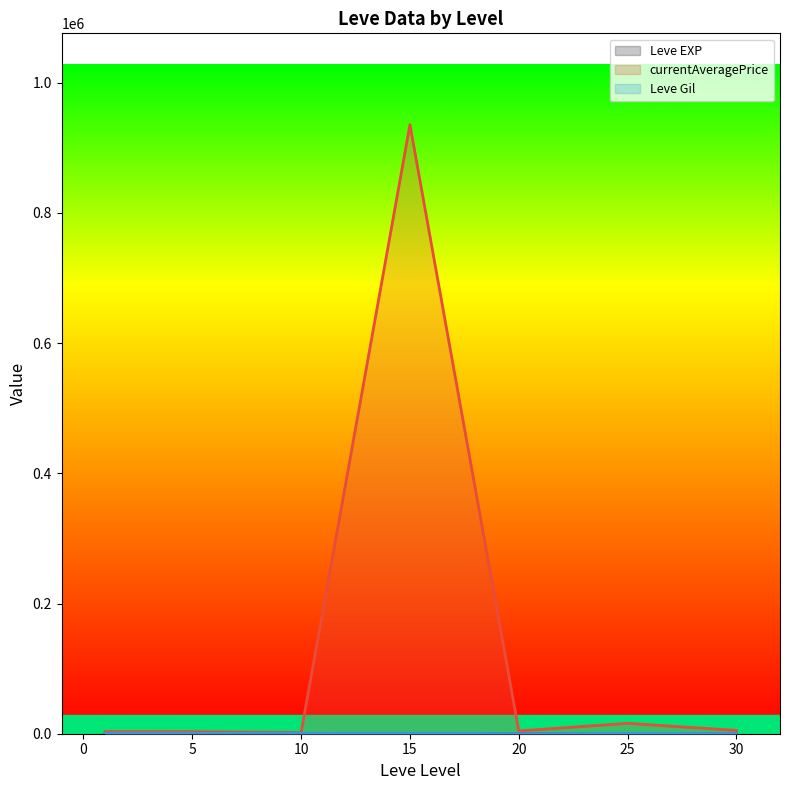

What is the difference between the maximum and minimum values in the currentAveragePrice (line) series?

933616.3